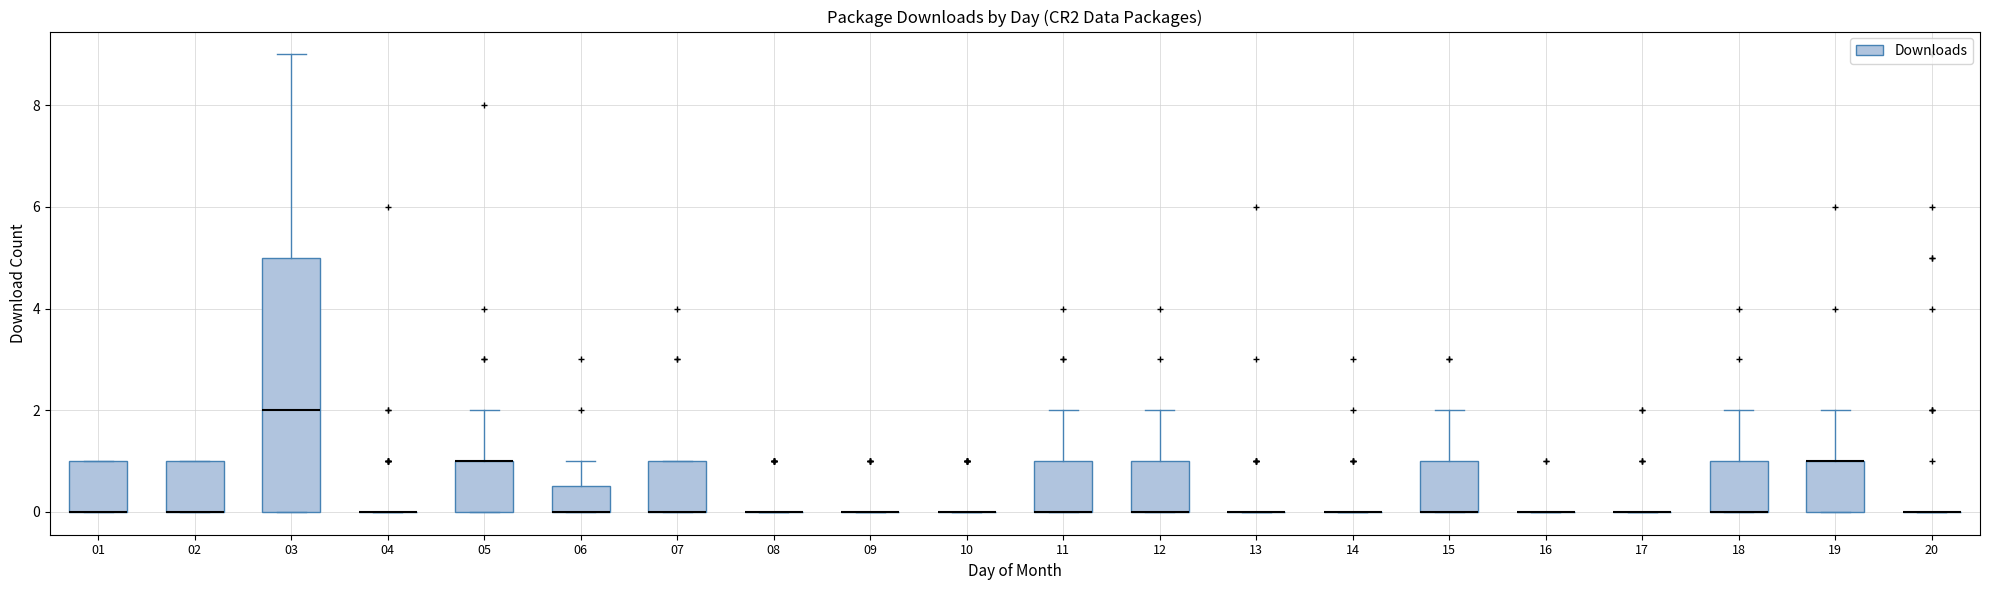

Reading left to right, read every box against the y-axis: the position of its median line, the range the box covers, and the ends of its whiskers. The values are not printed on the chart, so give them approximately, as read against the axis.

01: median 0.0 (drawn on the box's lower edge), box 0.0 to 1.0, whiskers 0.0 to 1.0
02: median 0.0 (drawn on the box's lower edge), box 0.0 to 1.0, whiskers 0.0 to 1.0
03: median 2.0, box 0.0 to 5.0, whiskers 0.0 to 9.0
04: box collapsed to a line at 0.0, whiskers 0.0 to 0.0
05: median 1.0 (drawn on the box's upper edge), box 0.0 to 1.0, whiskers 0.0 to 2.0
06: median 0.0 (drawn on the box's lower edge), box 0.0 to 0.6, whiskers 0.0 to 1.0
07: median 0.0 (drawn on the box's lower edge), box 0.0 to 1.0, whiskers 0.0 to 1.0
08: box collapsed to a line at 0.0, whiskers 0.0 to 0.0
09: box collapsed to a line at 0.0, whiskers 0.0 to 0.0
10: box collapsed to a line at 0.0, whiskers 0.0 to 0.0
11: median 0.0 (drawn on the box's lower edge), box 0.0 to 1.0, whiskers 0.0 to 2.0
12: median 0.0 (drawn on the box's lower edge), box 0.0 to 1.0, whiskers 0.0 to 2.0
13: box collapsed to a line at 0.0, whiskers 0.0 to 0.0
14: box collapsed to a line at 0.0, whiskers 0.0 to 0.0
15: median 0.0 (drawn on the box's lower edge), box 0.0 to 1.0, whiskers 0.0 to 2.0
16: box collapsed to a line at 0.0, whiskers 0.0 to 0.0
17: box collapsed to a line at 0.0, whiskers 0.0 to 0.0
18: median 0.0 (drawn on the box's lower edge), box 0.0 to 1.0, whiskers 0.0 to 2.0
19: median 1.0 (drawn on the box's upper edge), box 0.0 to 1.0, whiskers 0.0 to 2.0
20: box collapsed to a line at 0.0, whiskers 0.0 to 0.0